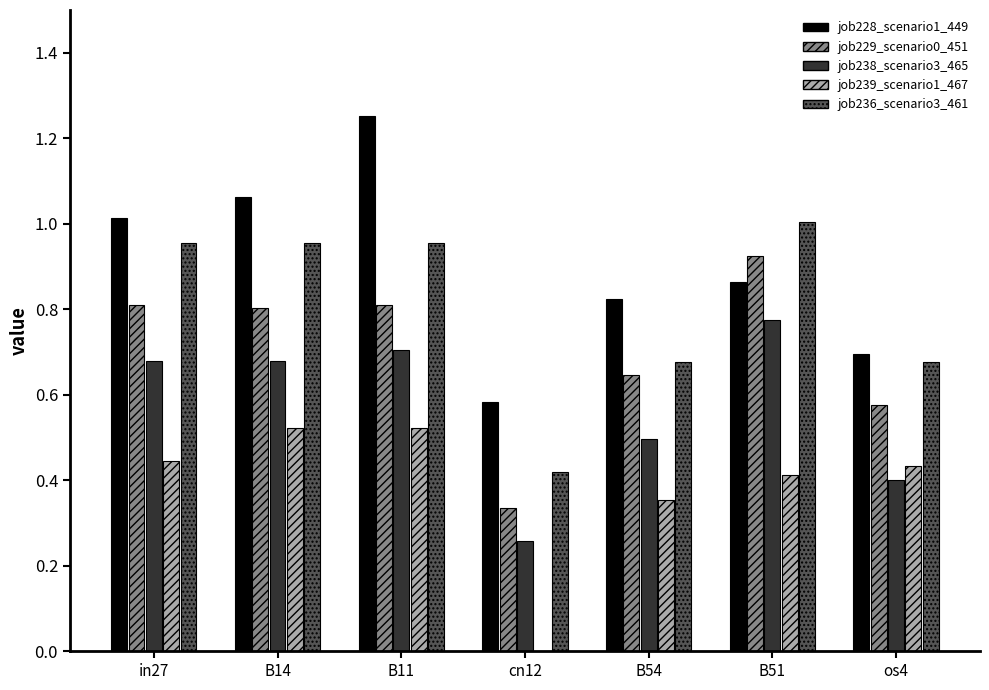

True or false: job229_scenario0_451 has a value of 0.8 at B14.

True